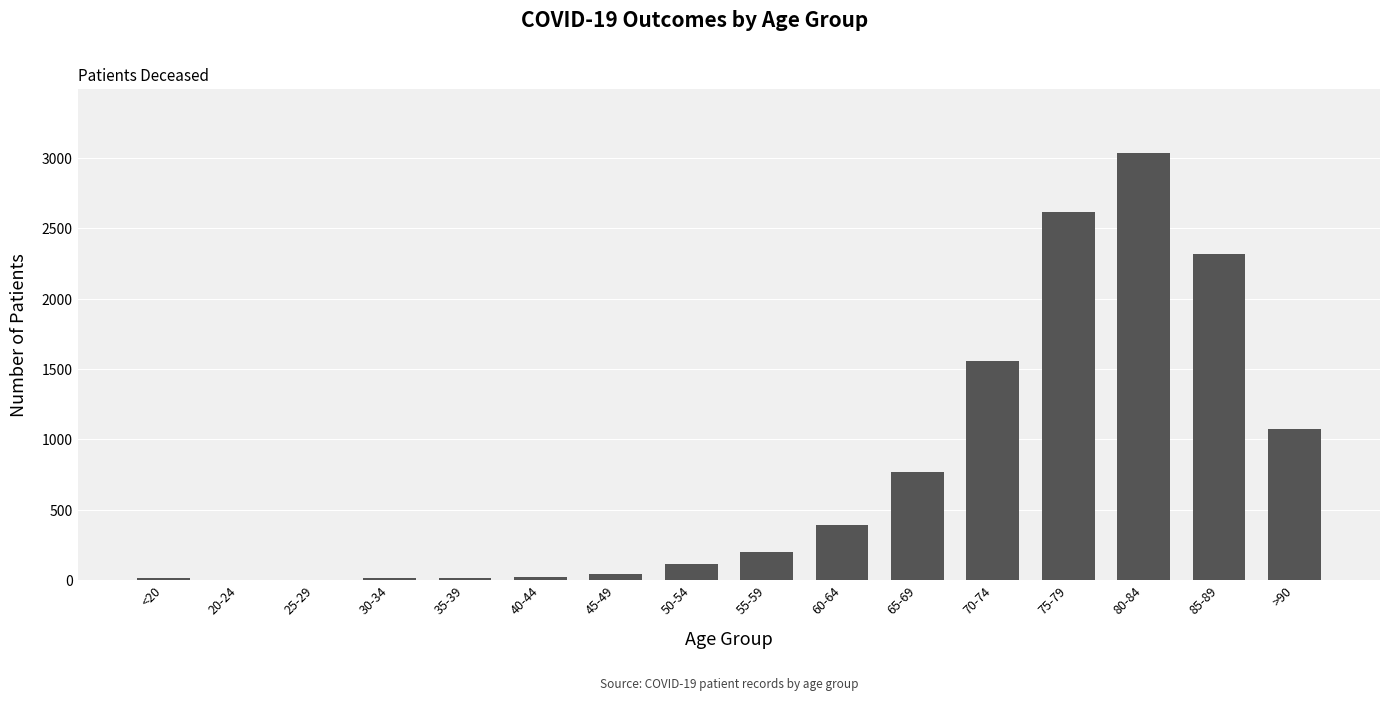

What is the sum of all values?

12183